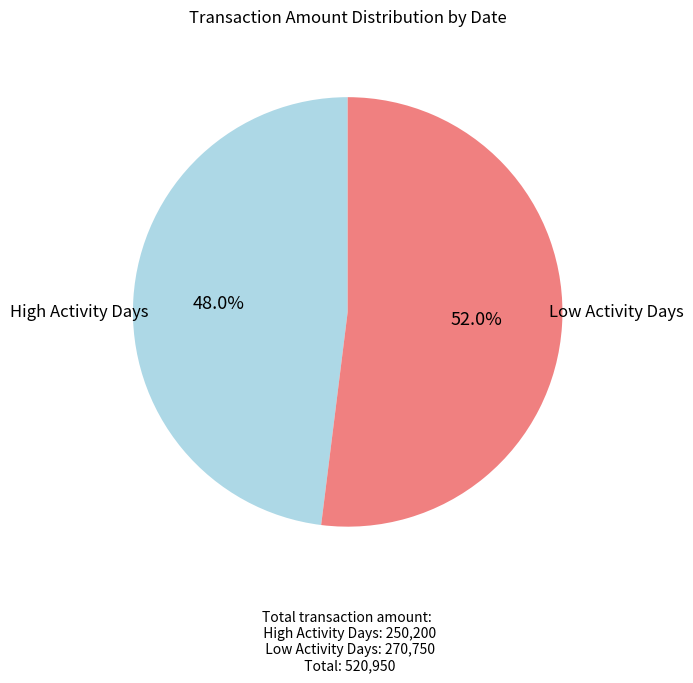

Does any single category account for the majority?

Yes